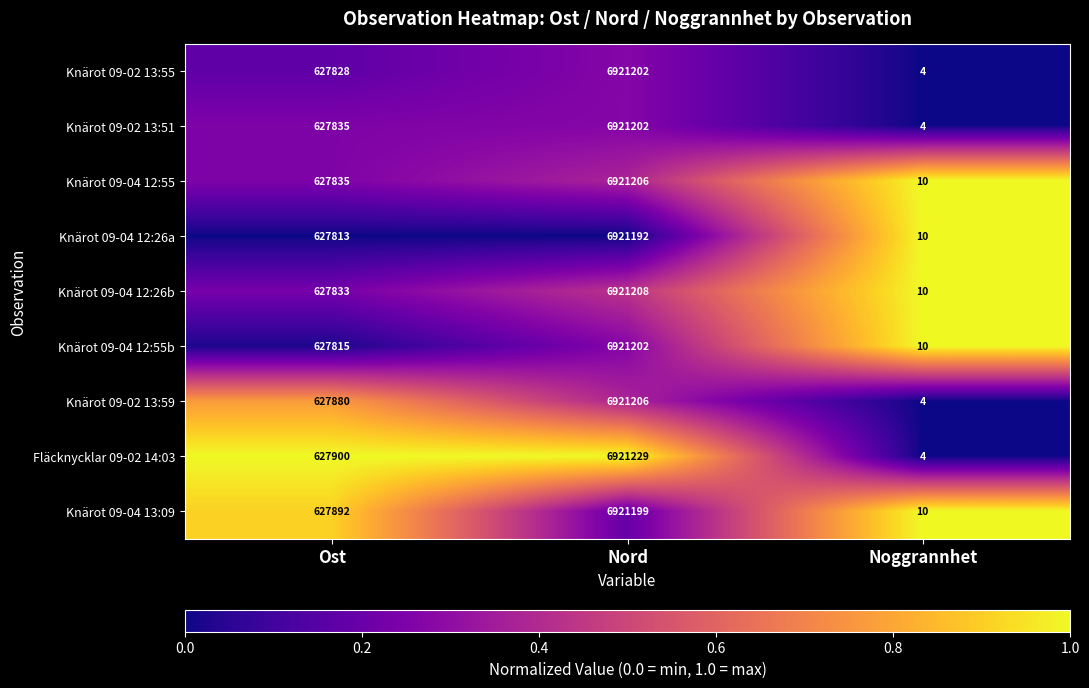

What is the difference between the Fläcknycklar 09-02 14:03 values at Ost and Noggrannhet?

627896